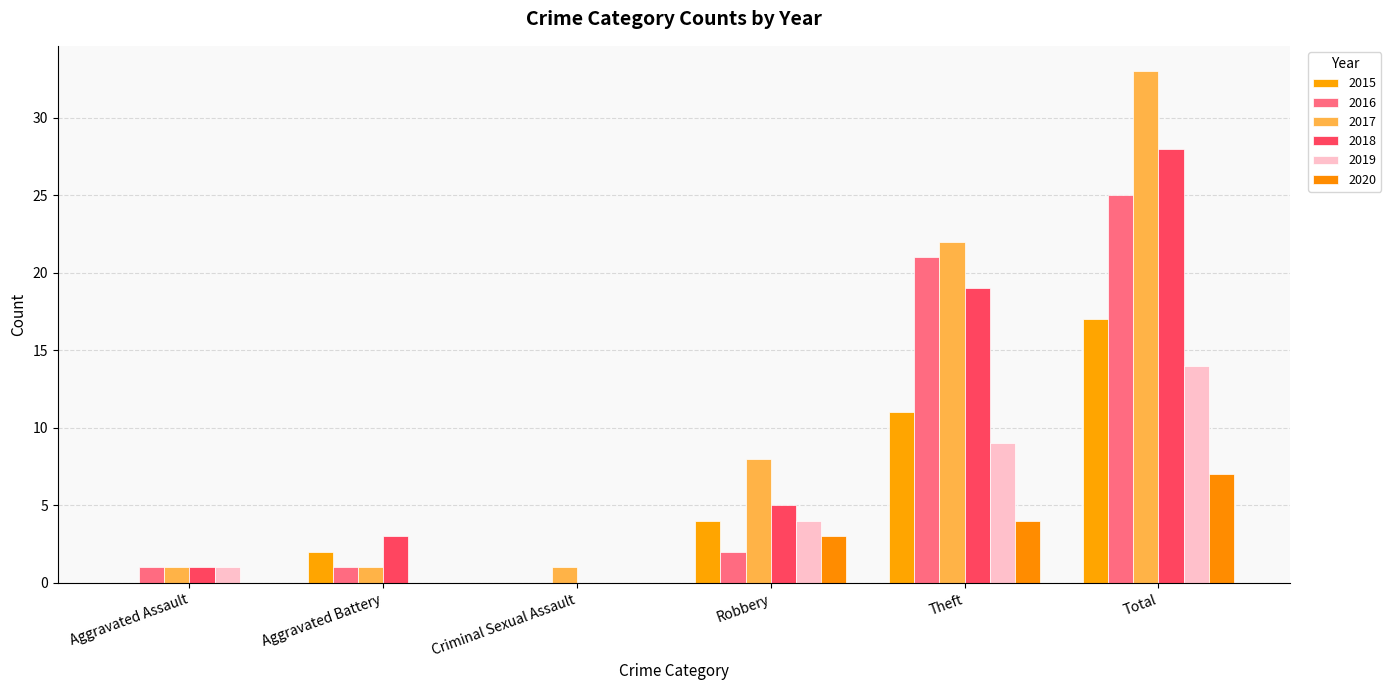

What is the label of the 6th bar from the left?

Total